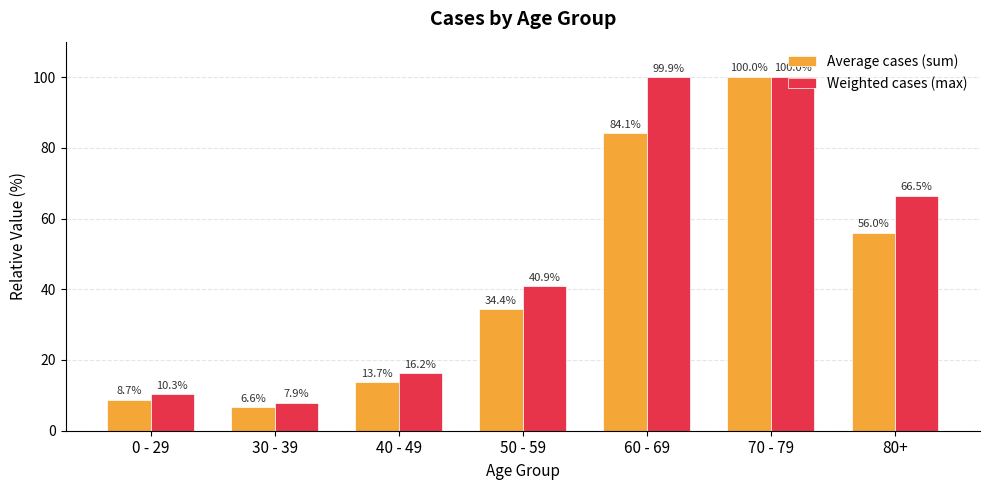

How many bars are there in each group?

2